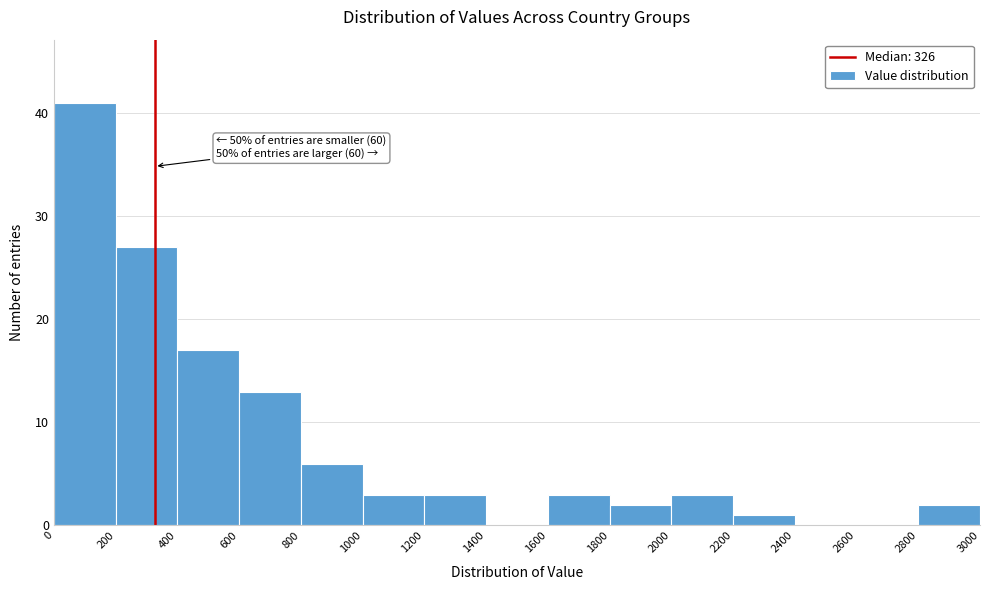

Over which range of the x-axis is the bar tallest?

0 to 200